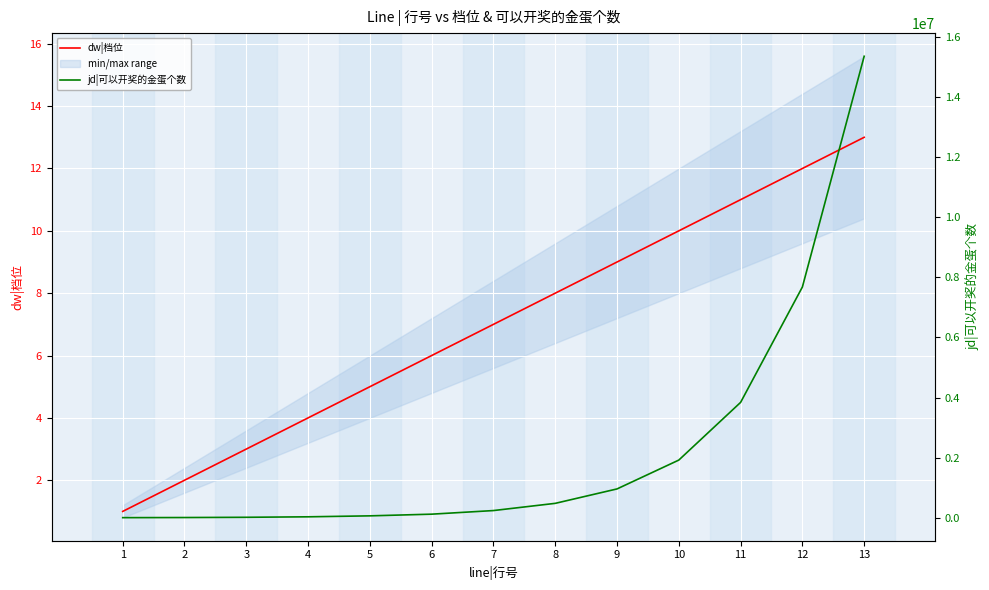

What is the highest value of the dw|档位 series?

13